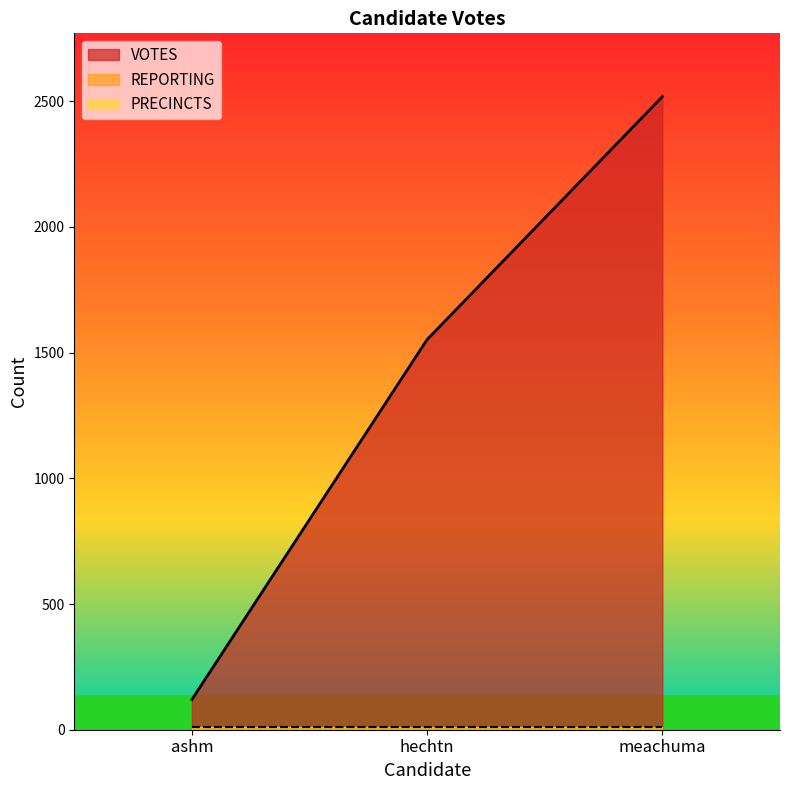

What is the difference between the VOTES values at ashm and meachuma?

2398